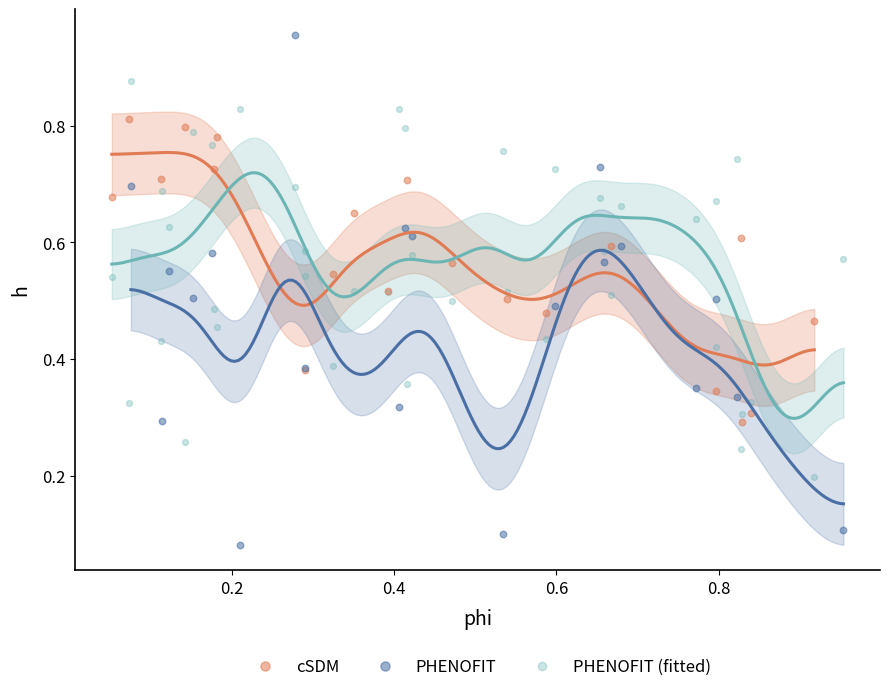

Which series reaches the minimum Y coordinate?

PHENOFIT